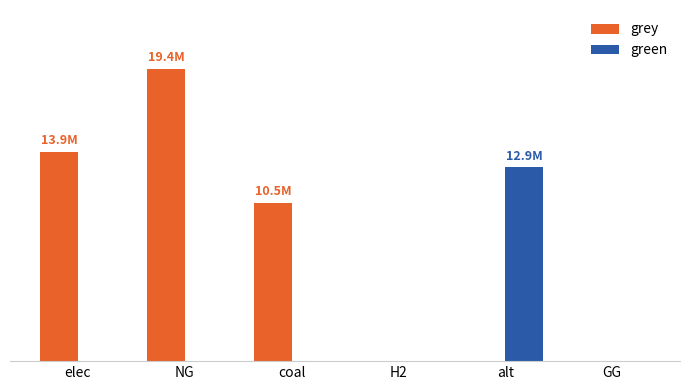

Where does the grey series first go above 10500026?

elec